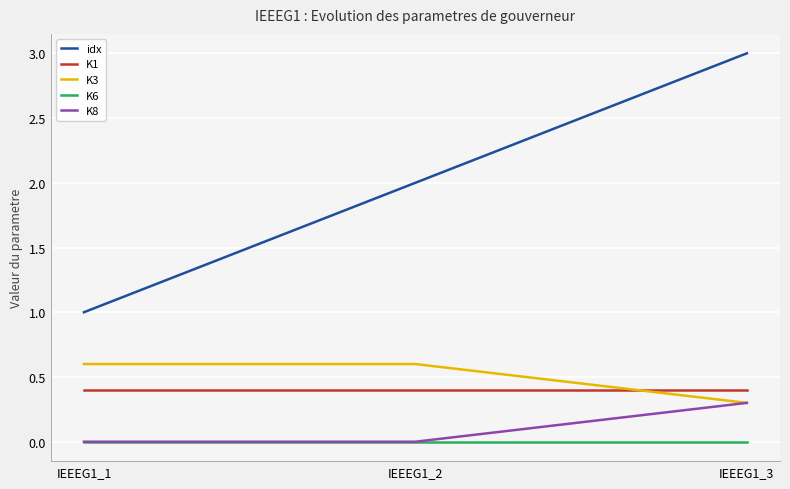

What value does the K3 series have at IEEEG1_2?

0.6